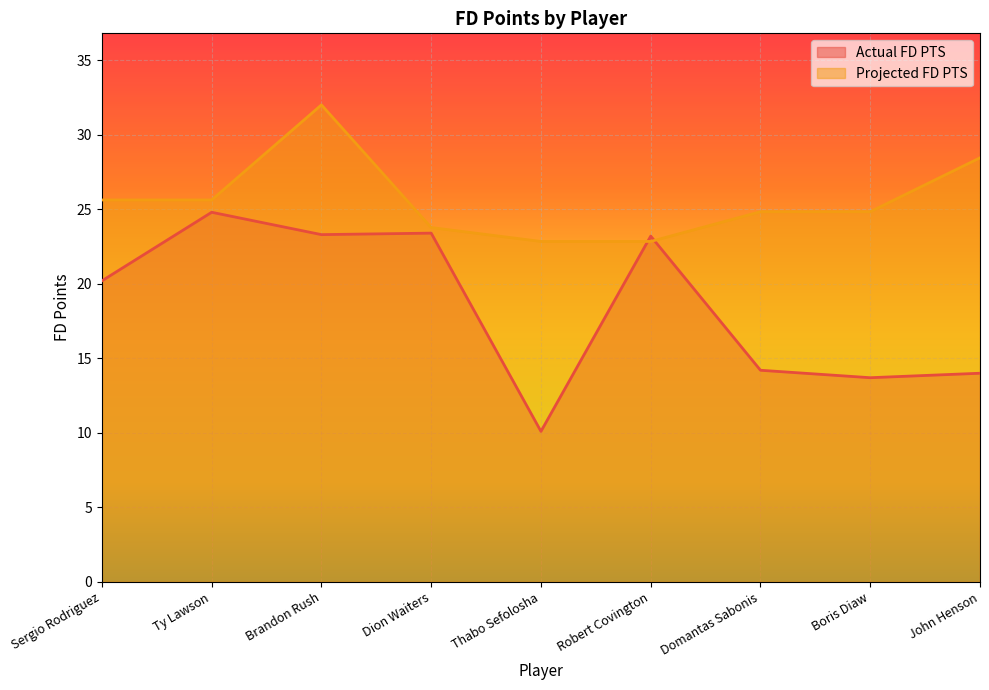

In Actual FD PTS, how many points are higher than both neighbors (excluding endpoints)?

3